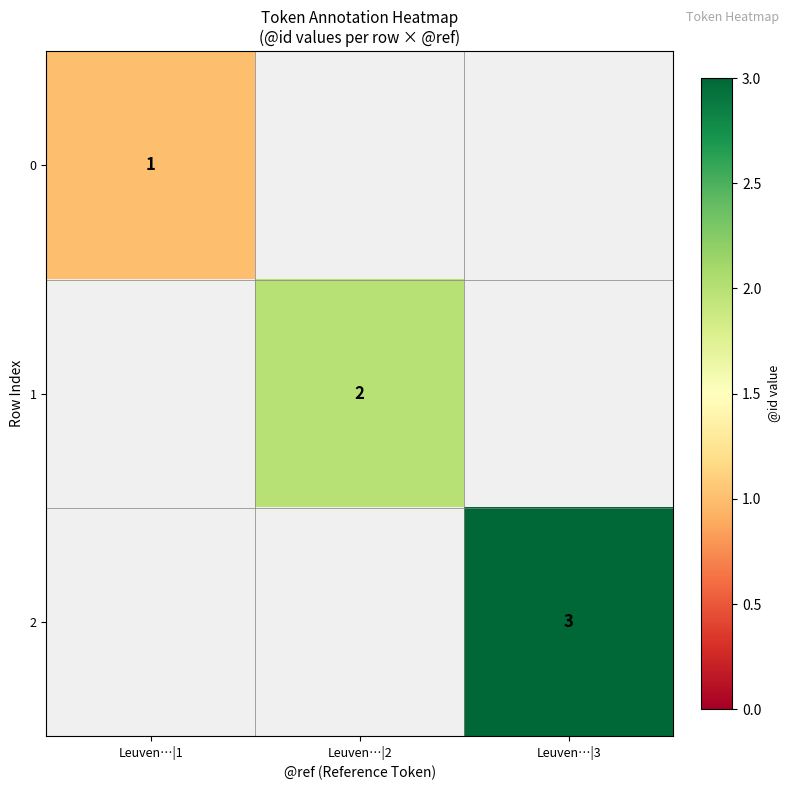

The value of 0 at Leuven…|1 is 2. True or false?

False